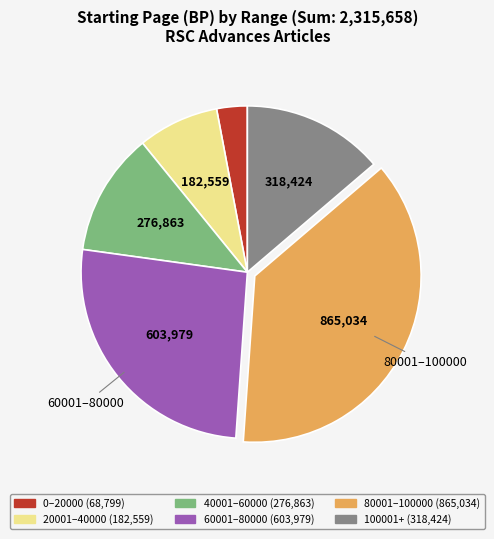

Is there any slice that represents more than half of the pie?

No